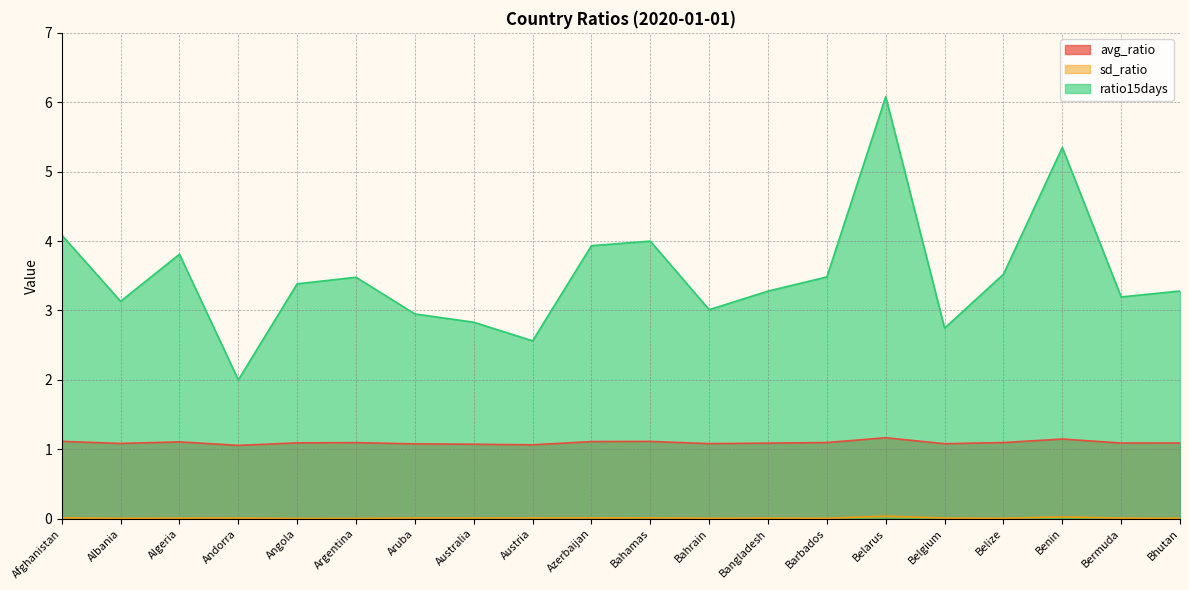

Reading right to left, list all the values displayed in this chart.

avg_ratio: Bhutan=1.1	Bermuda=1.1	Benin=1.1	Belize=1.1	Belgium=1.1	Belarus=1.2	Barbados=1.1	Bangladesh=1.1	Bahrain=1.1	Bahamas=1.1	Azerbaijan=1.1	Austria=1.1	Australia=1.1	Aruba=1.1	Argentina=1.1	Angola=1.1	Andorra=1.1	Algeria=1.1	Albania=1.1	Afghanistan=1.1
sd_ratio: Bhutan=0.0	Bermuda=0.0	Benin=0.0	Belize=0.0	Belgium=0.0	Belarus=0.0	Barbados=0.0	Bangladesh=0.0	Bahrain=0.0	Bahamas=0.0	Azerbaijan=0.0	Austria=0.0	Australia=0.0	Aruba=0.0	Argentina=0.0	Angola=0.0	Andorra=0.0	Algeria=0.0	Albania=0.0	Afghanistan=0.0
ratio15days: Bhutan=3.3	Bermuda=3.2	Benin=5.3	Belize=3.5	Belgium=2.7	Belarus=6.1	Barbados=3.5	Bangladesh=3.3	Bahrain=3.0	Bahamas=4.0	Azerbaijan=3.9	Austria=2.6	Australia=2.8	Aruba=2.9	Argentina=3.5	Angola=3.4	Andorra=2.0	Algeria=3.8	Albania=3.1	Afghanistan=4.1